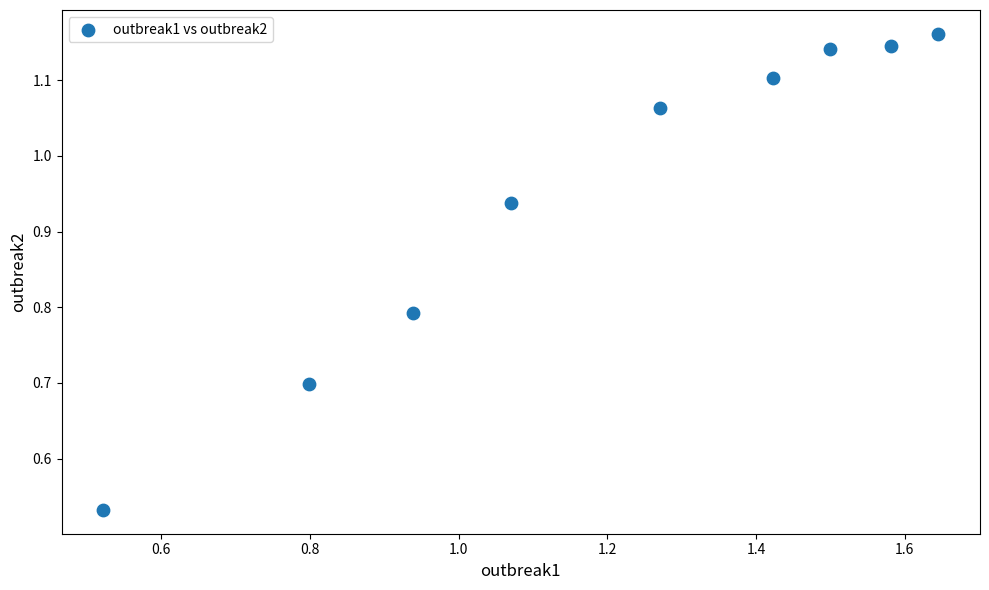

What is the range of Y values (max minus min)?

0.6